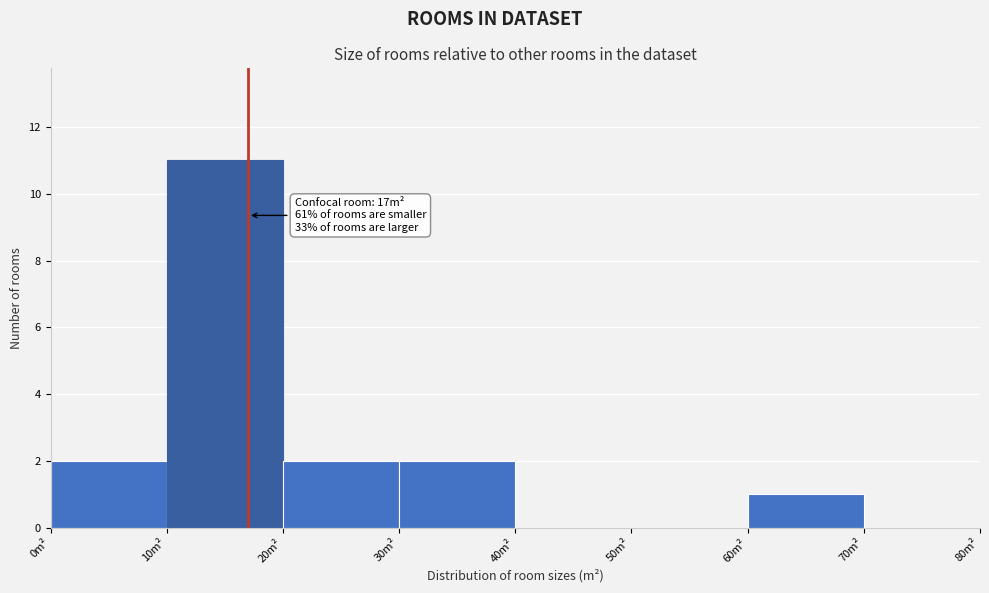

Over which range of the x-axis is the bar tallest?

10 to 20